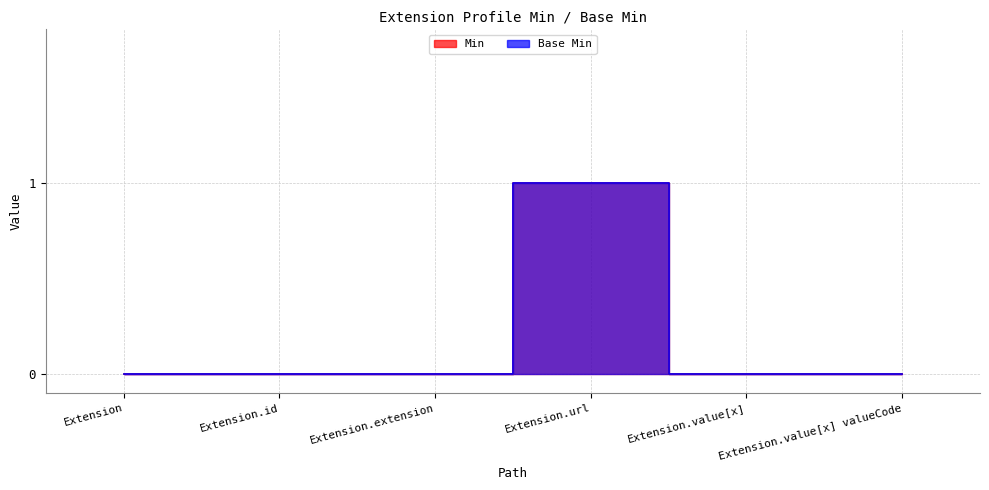

At which label is Min closest to 0?

Extension